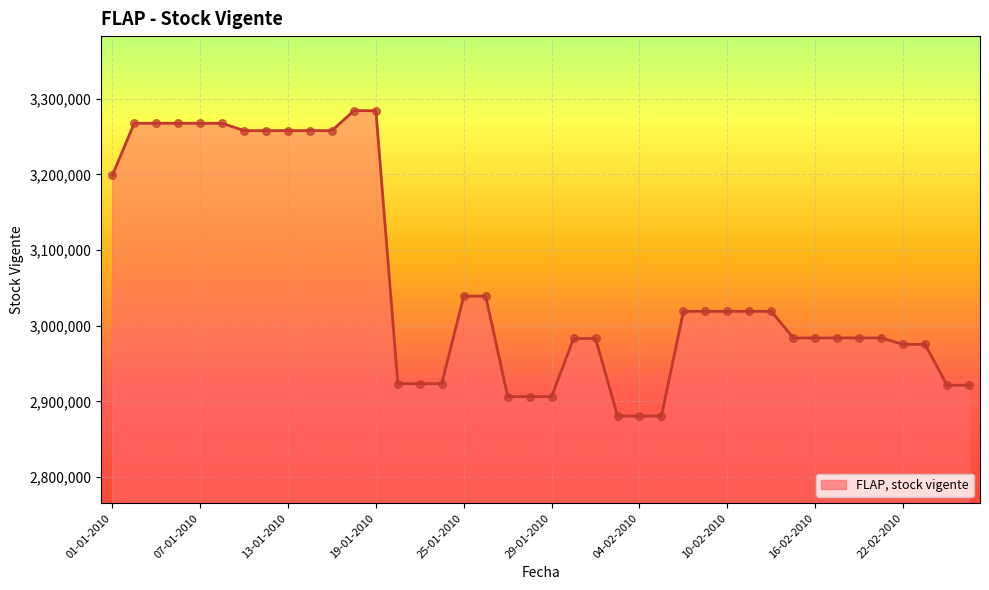

What is the difference between the maximum and minimum values?

403619